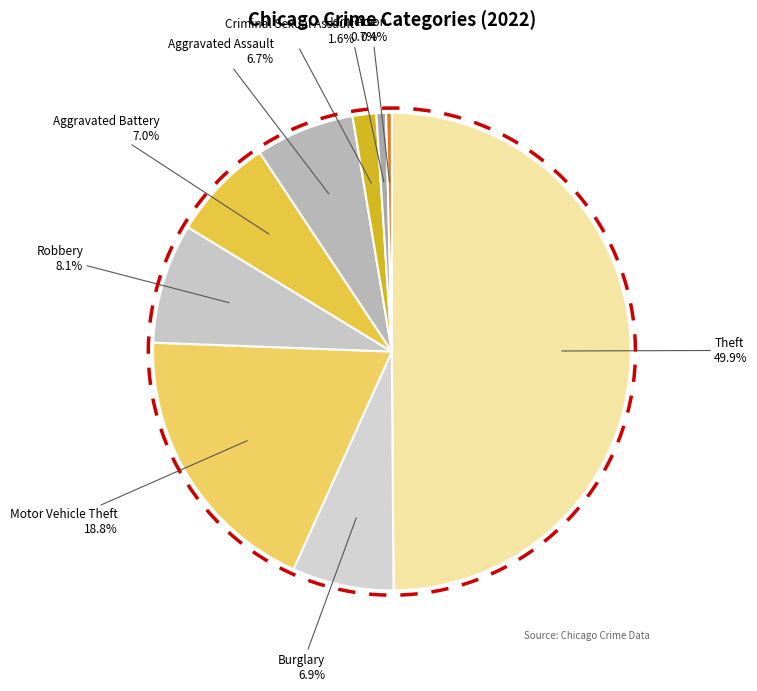

To the nearest percent, what portion does Criminal Sexual Assault represent?

2%